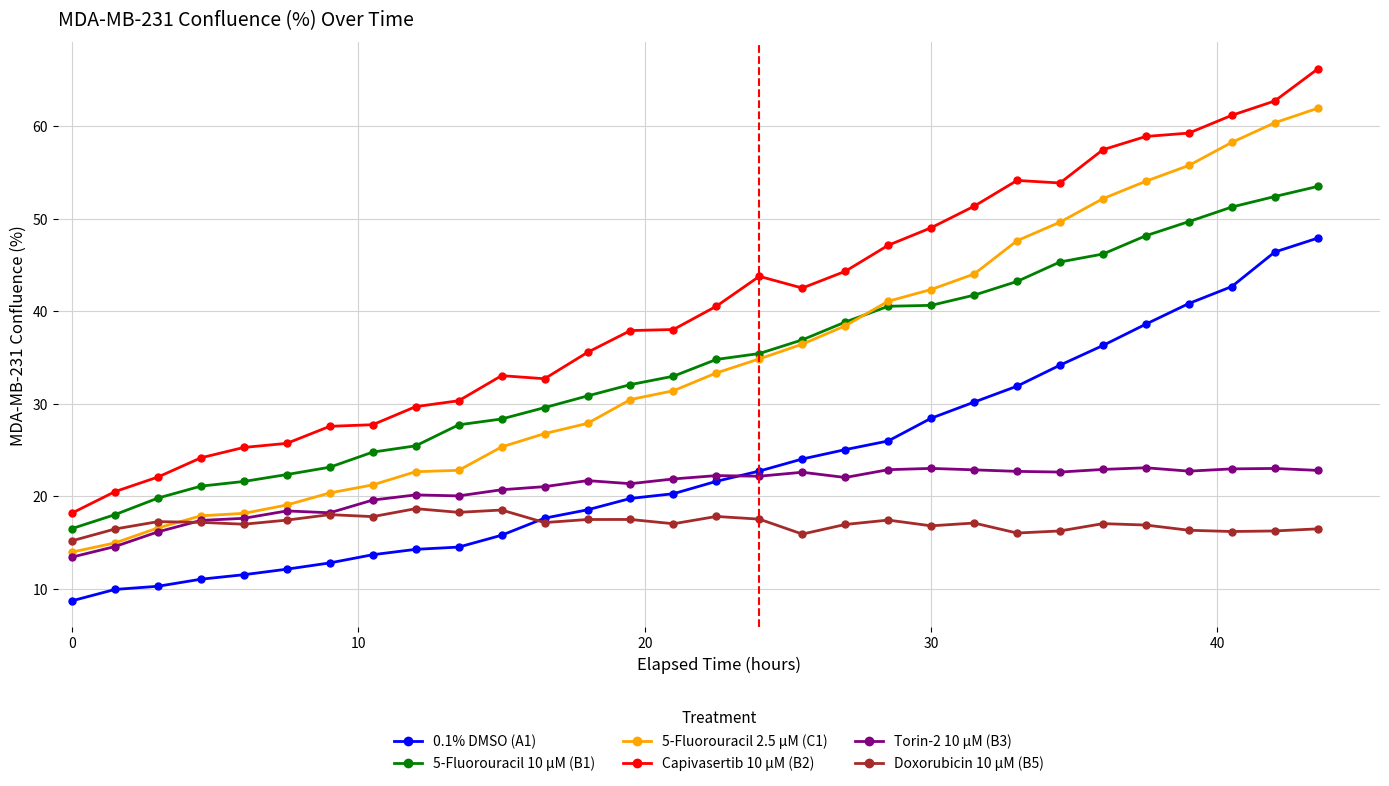

True or false: 5-Fluorouracil 10 µM (B1) and 0.1% DMSO (A1) cross at least once.

False